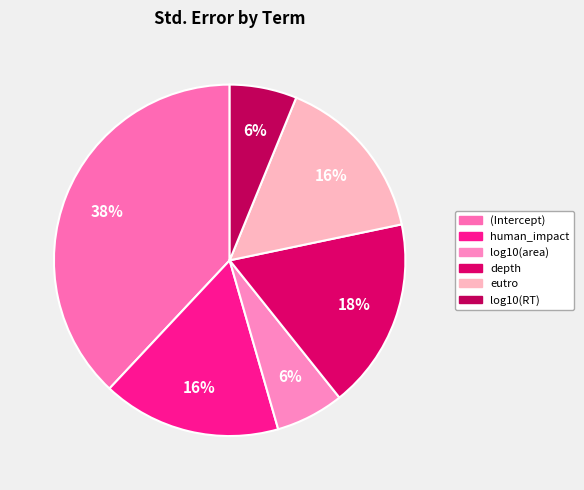

To the nearest percent, what is the difference between the largest and smallest slice percentages?

32%